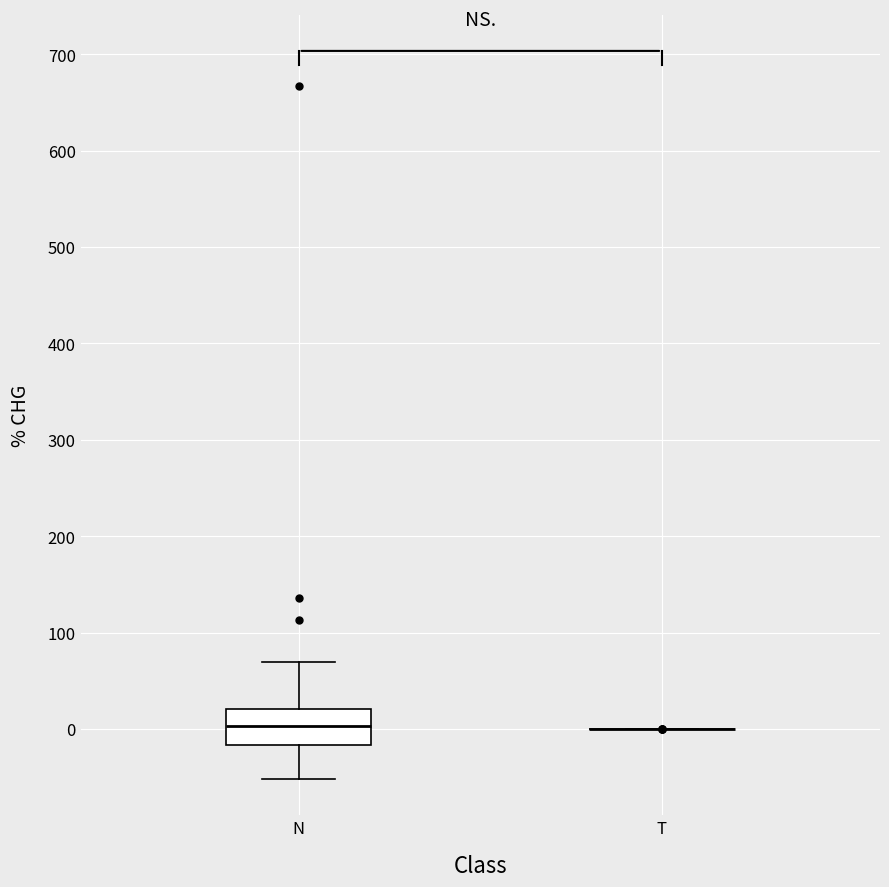

Comparing the boxes themselves (not the whiskers), which one is the tallest?

N